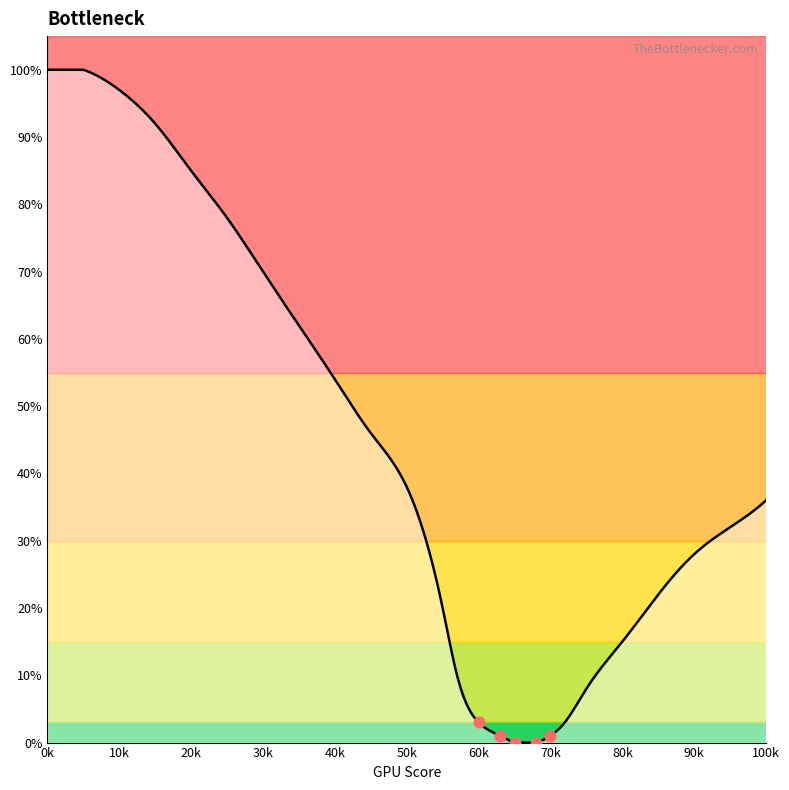

What is the ratio of the value at 1 to the value at 12?

1.3